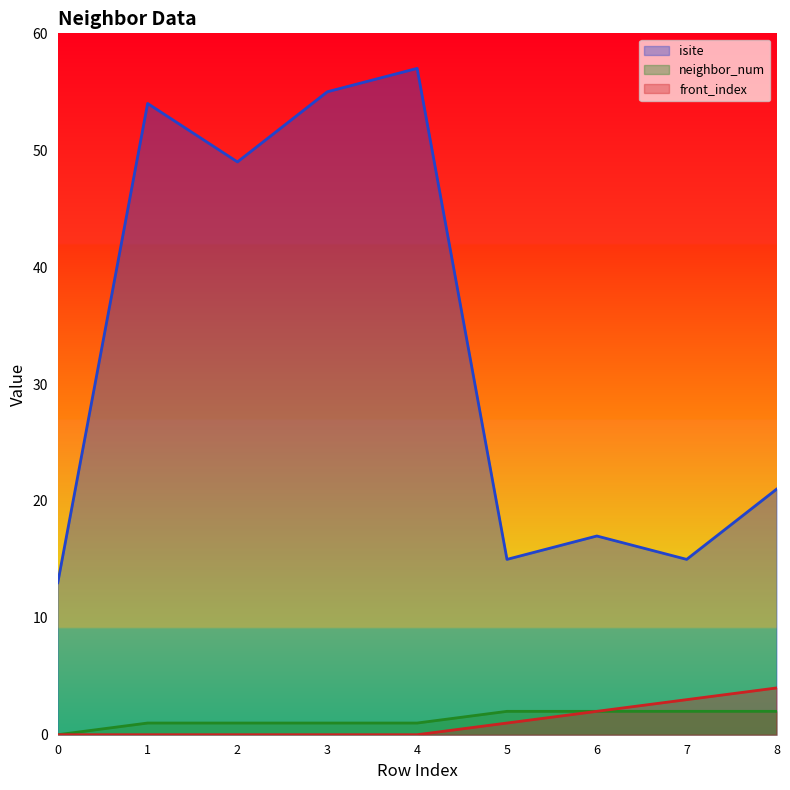

True or false: isite and neighbor_num intersect in this chart.

False